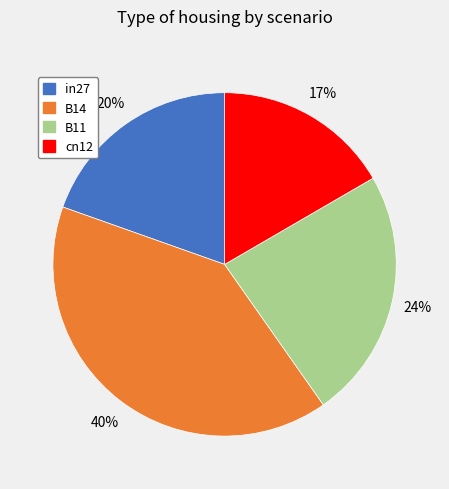

To the nearest percent, what is the average slice percentage?

25%